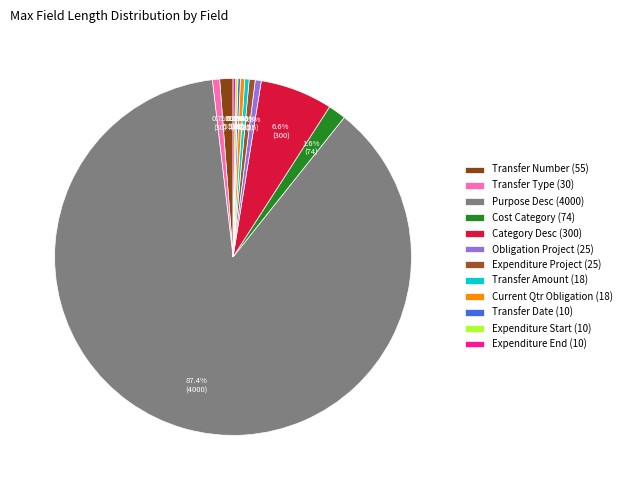

Count the number of slices in the pie.

12